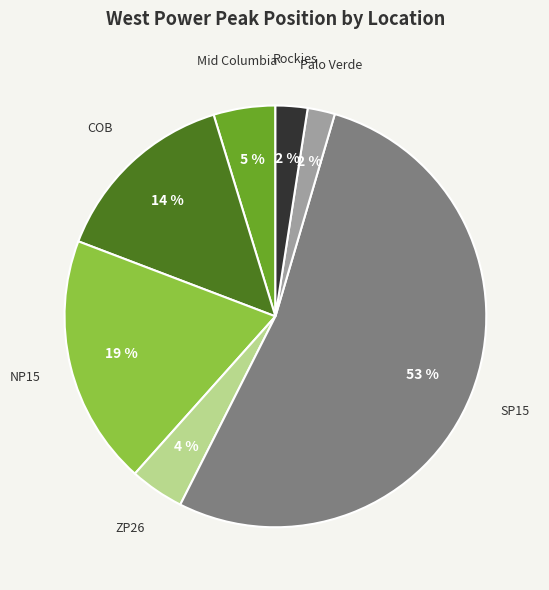

Is there a majority slice in this chart?

Yes